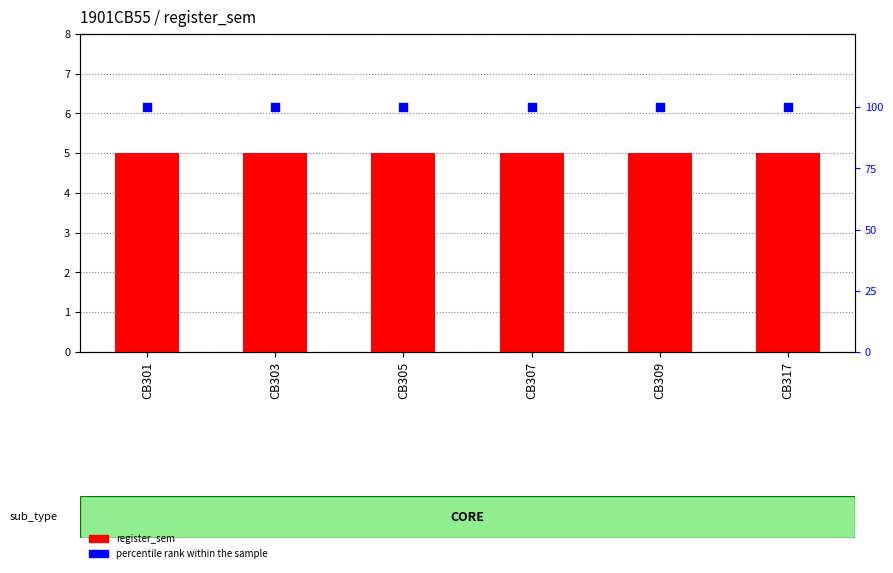

Is the value of register_sem at CB309 greater than the value of percentile rank within the sample at CB317?

No